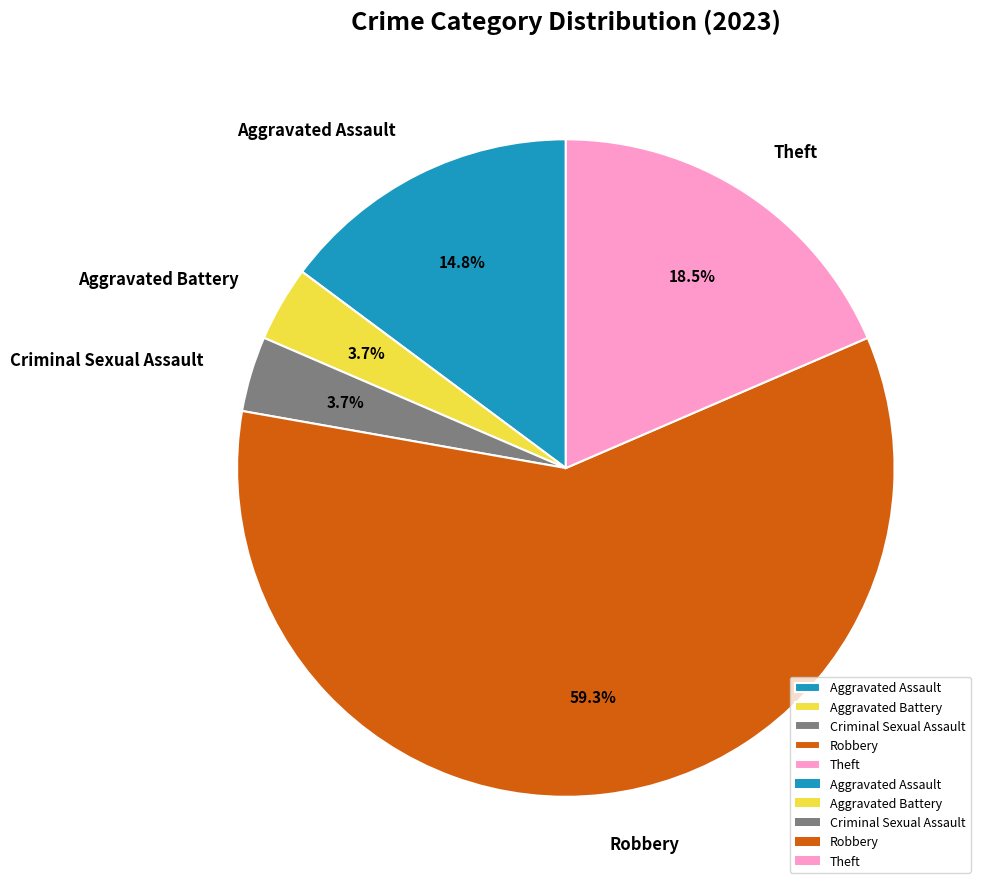

What is the largest slice in the pie chart?

Robbery